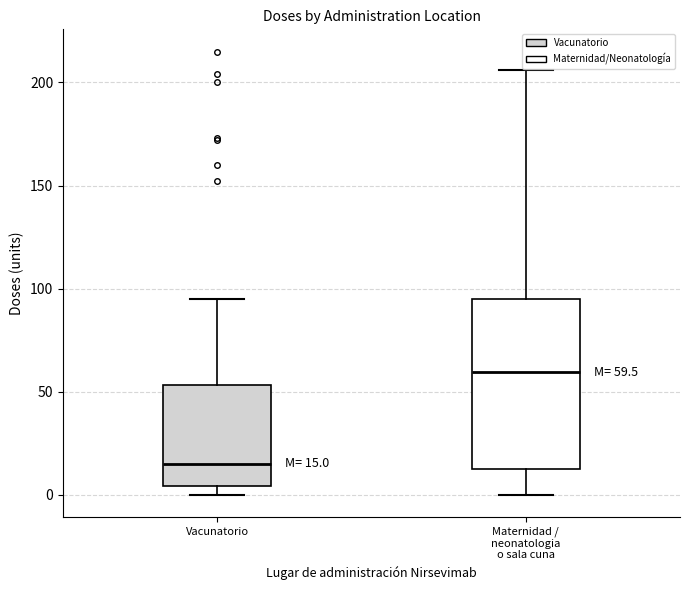

Comparing the boxes themselves (not the whiskers), which one is the tallest?

Maternidad / neonatologia o sala cuna